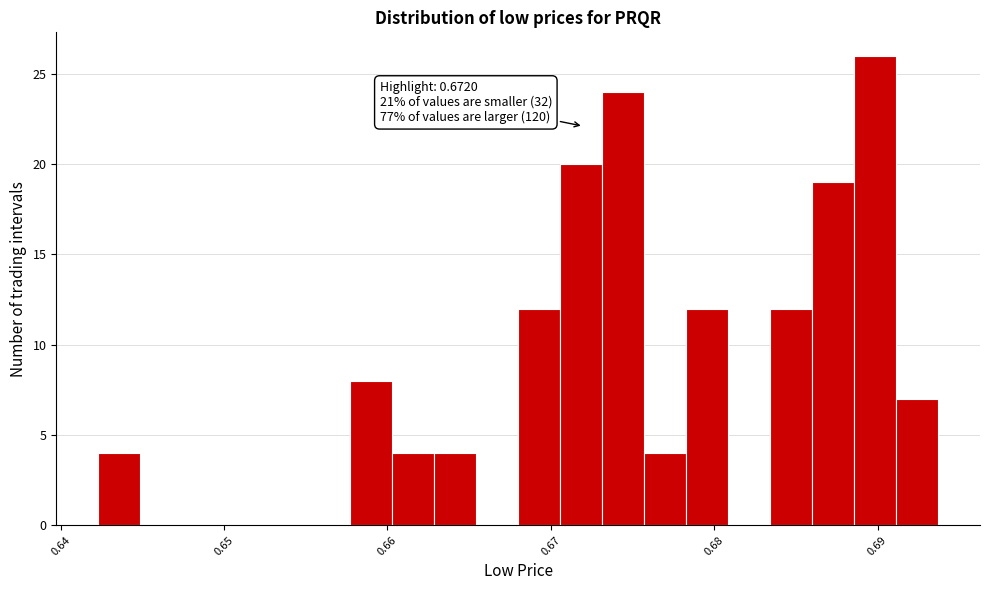

Read against the x-axis, roughly where is the centre of the tallest bar?

0.690